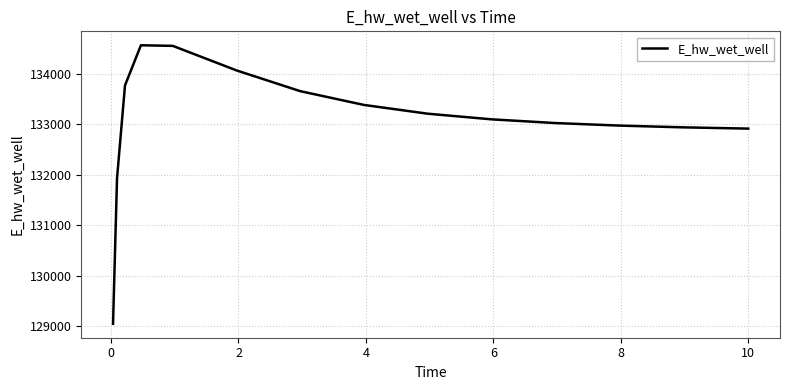

What is the greatest value displayed?

134565.9